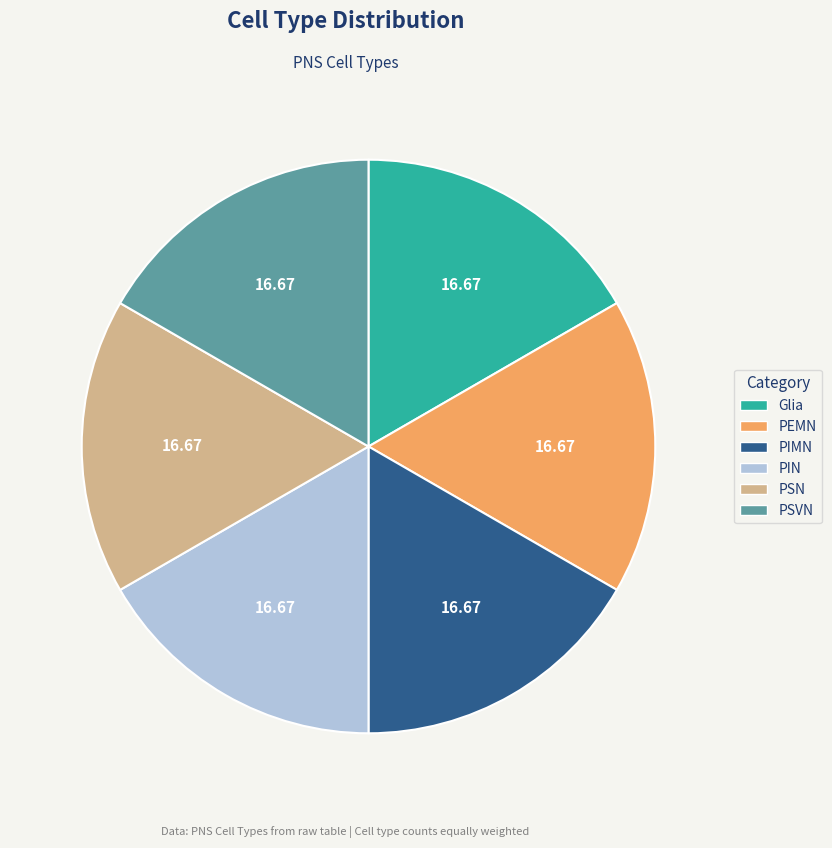

Combined, do PSVN and PIN account for over 50%?

No